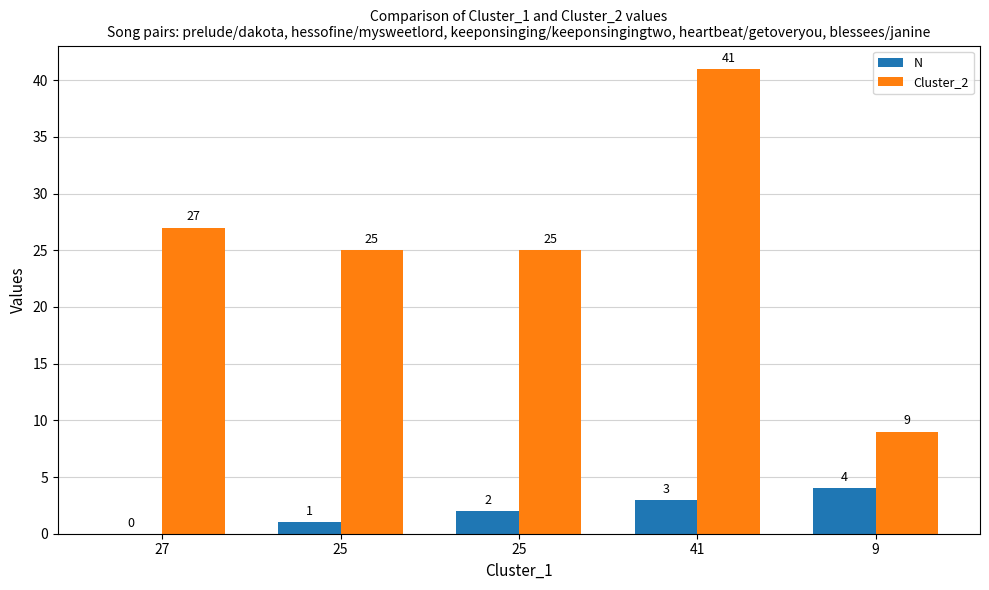

The value of Cluster_2 at 9 is 4. True or false?

False